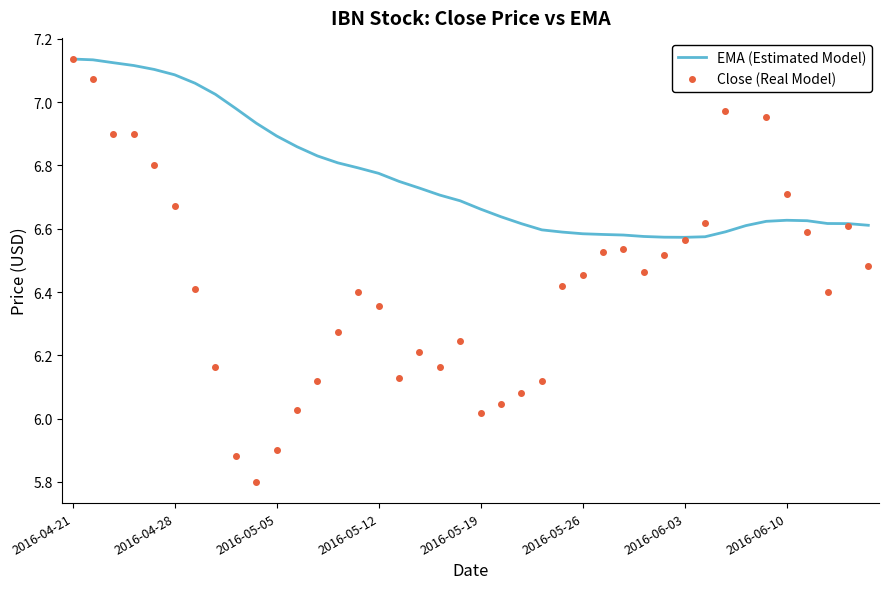

List the series in order of their overall mean, lowest first.

Close (Real Model), EMA (Estimated Model)